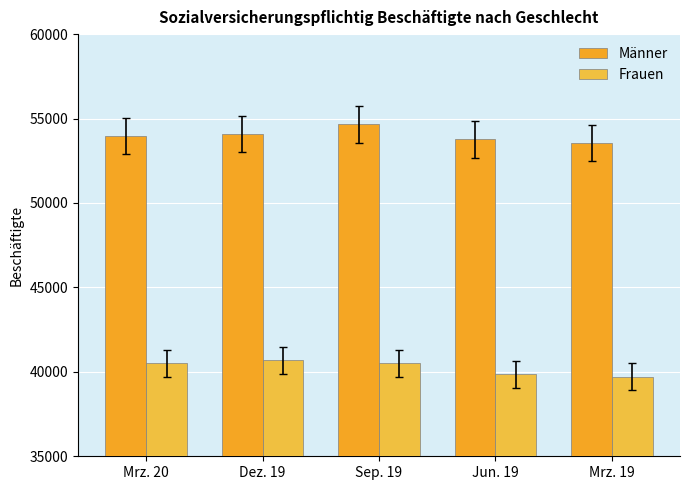

What is the label of the 2nd bar from the left?

Dez. 19